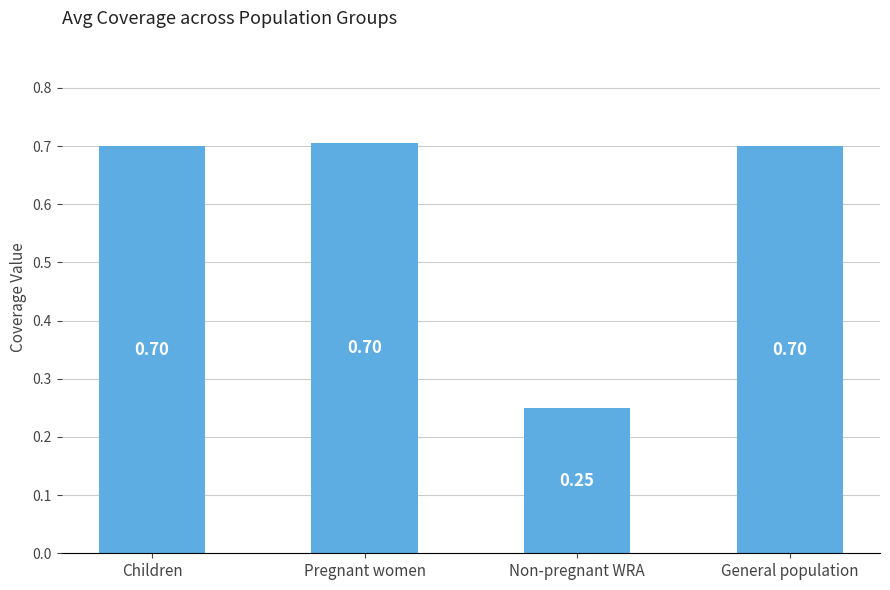

At which label is the value closest to 0?

Non-pregnant WRA